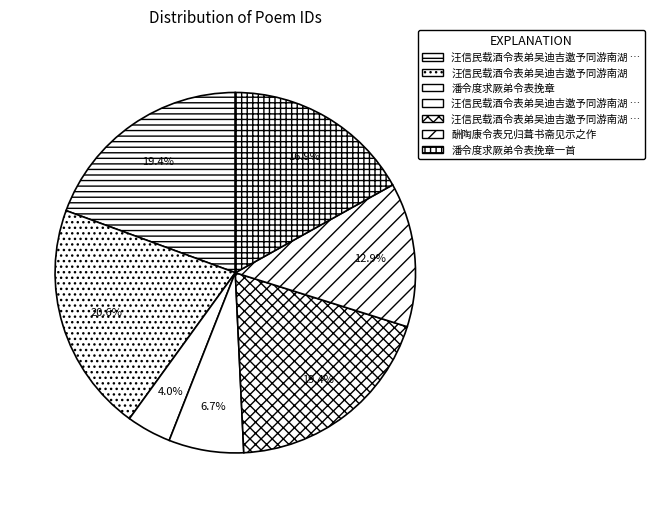

Count the number of slices in the pie.

7